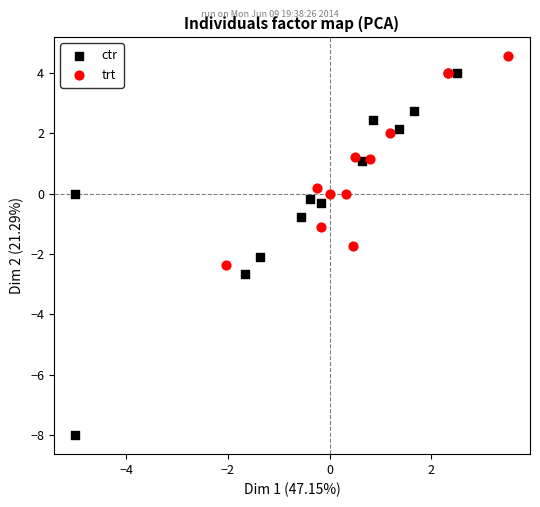

Which series has the widest spread of Y values?

ctr